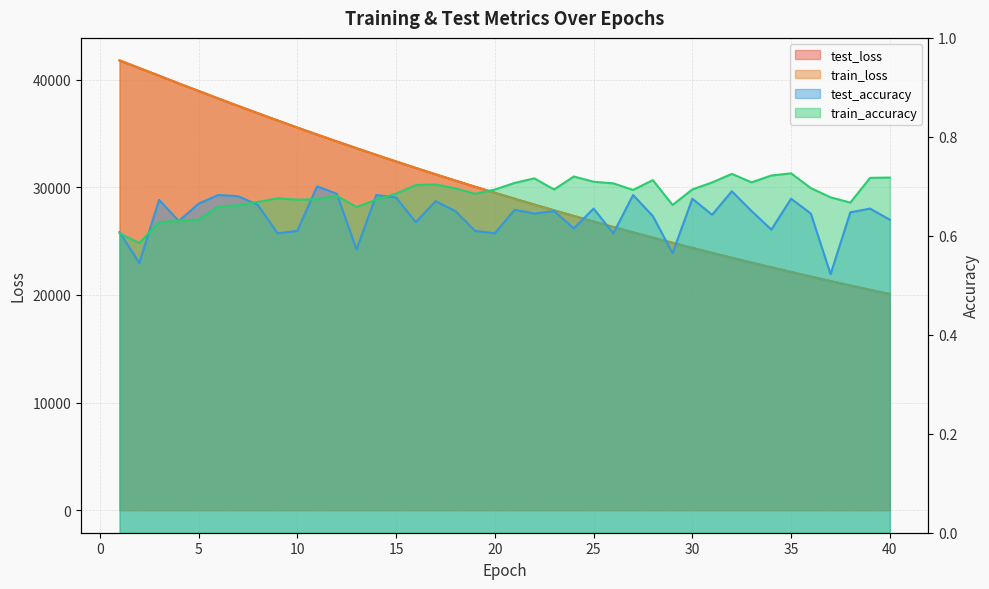

Which category has the highest value across all series?

1